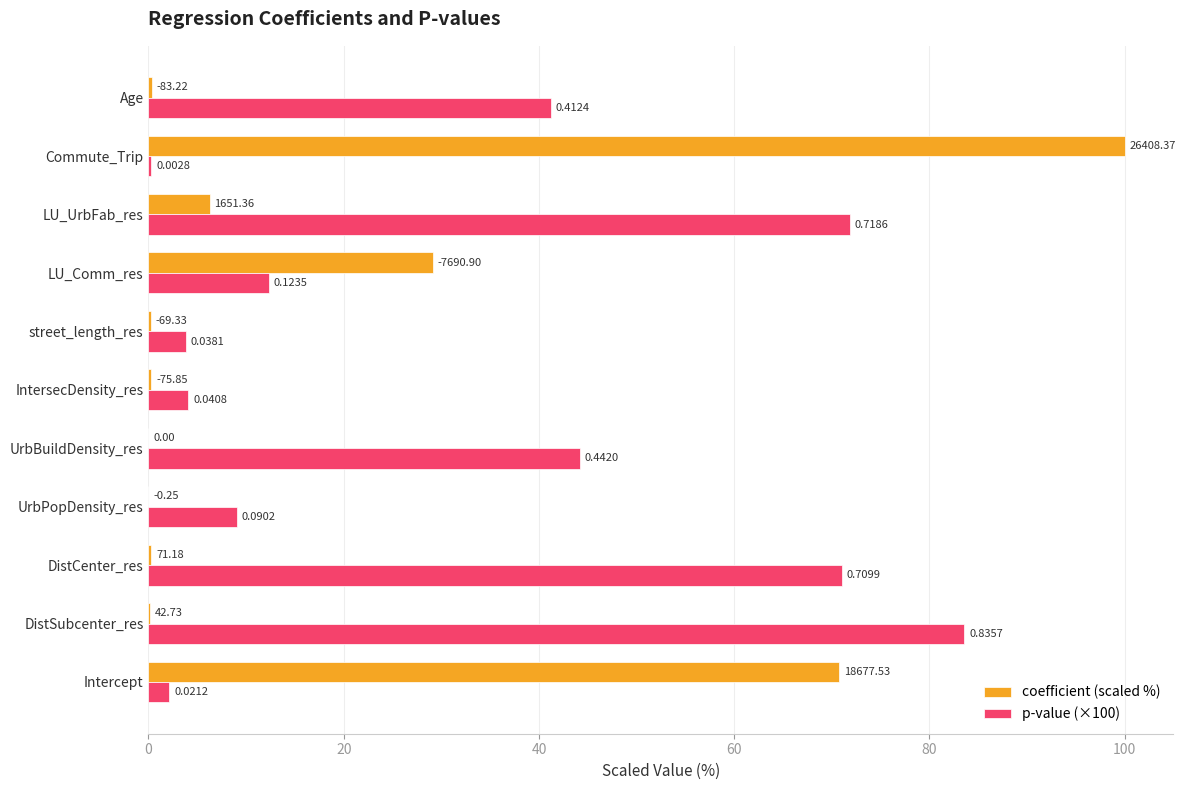

Which series has the largest total across all categories?

p-value (×100)